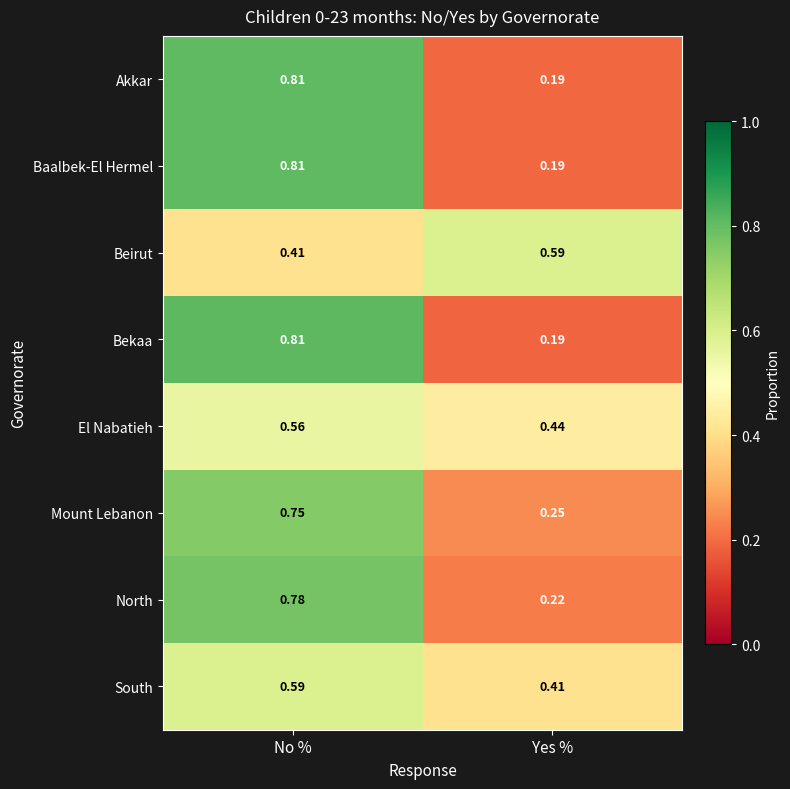

At which label does South reach its minimum?

Yes %